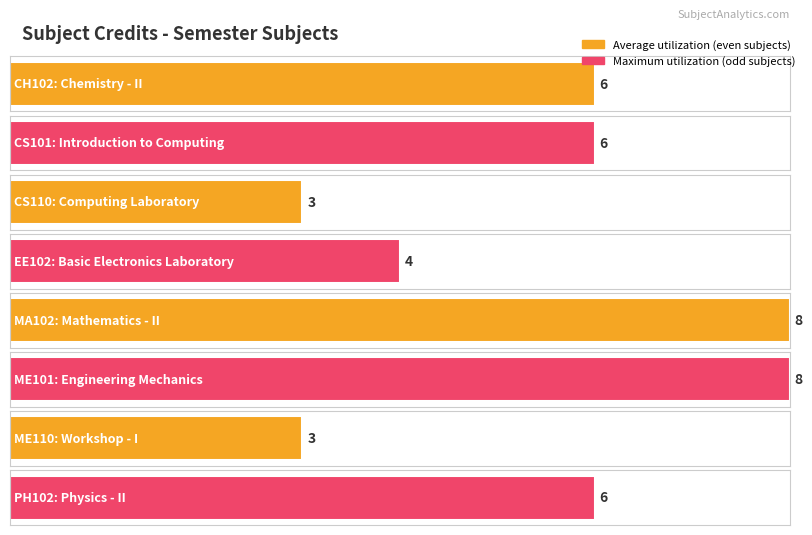

List the labels in order of value, smallest first.

CS110, ME110, EE102, CH102, CS101, PH102, MA102, ME101